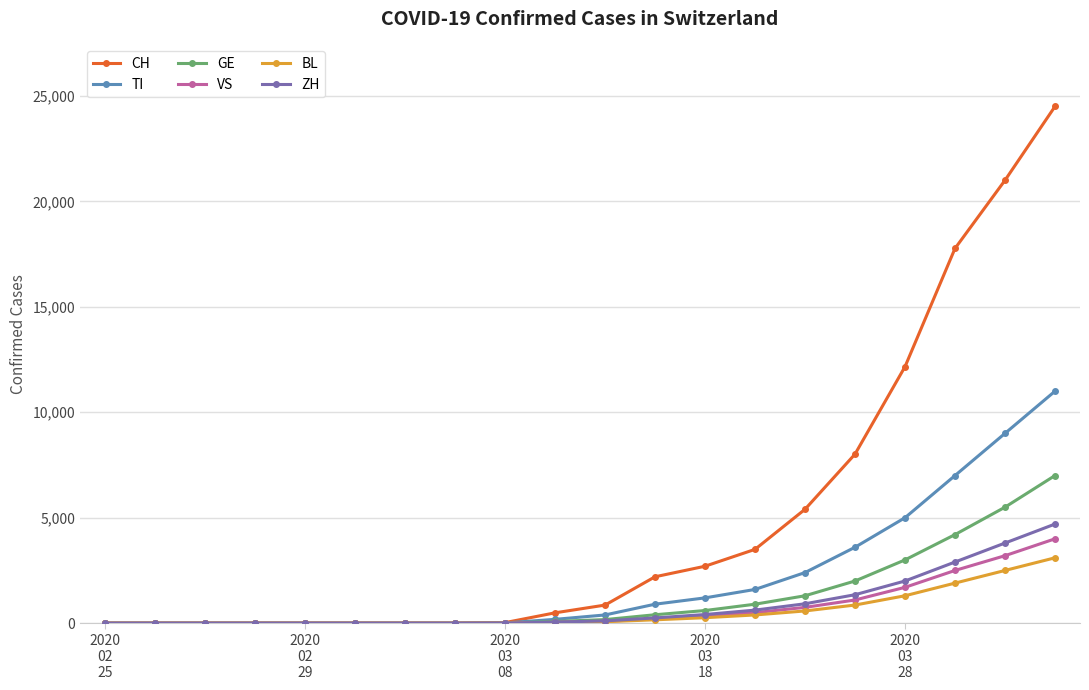

Which series has the widest spread of values?

CH